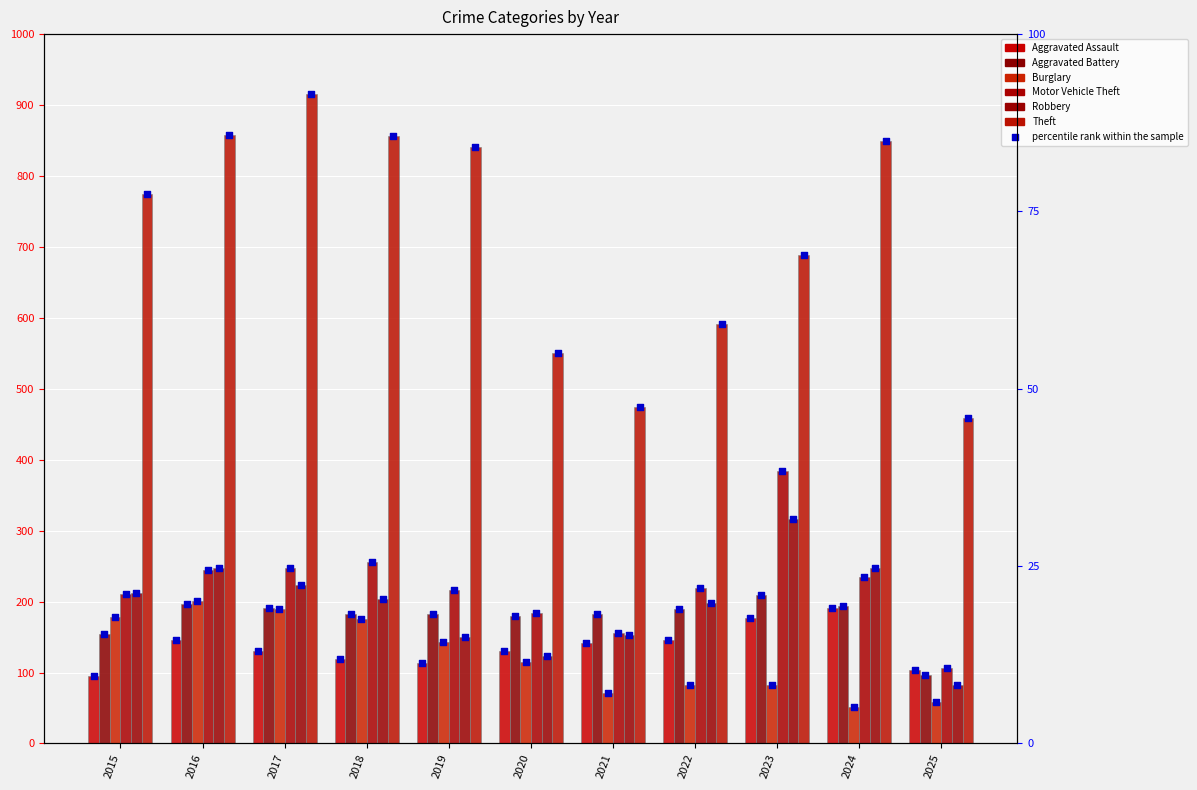

At how many categories does at least one series exceed 713?

6